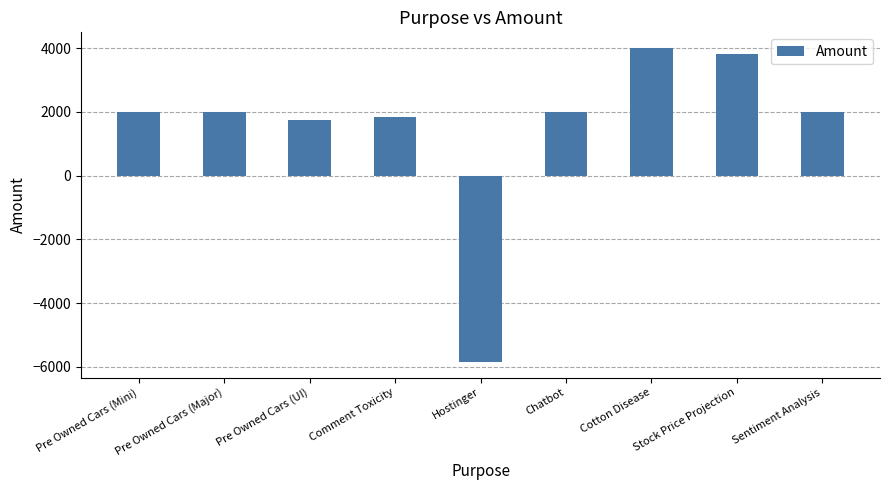

Reading left to right, extract all data points from this chart.

2000	2000	1750	1850	-5845	2000	4000	3800	2000